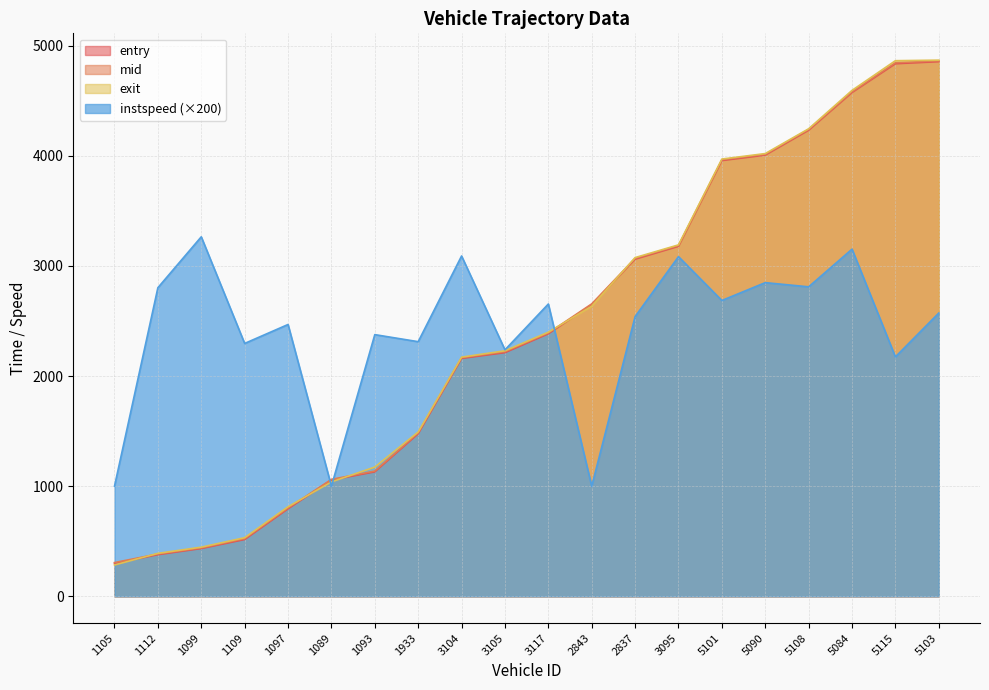

True or false: mid has a value of 197.9 at 1112.

False